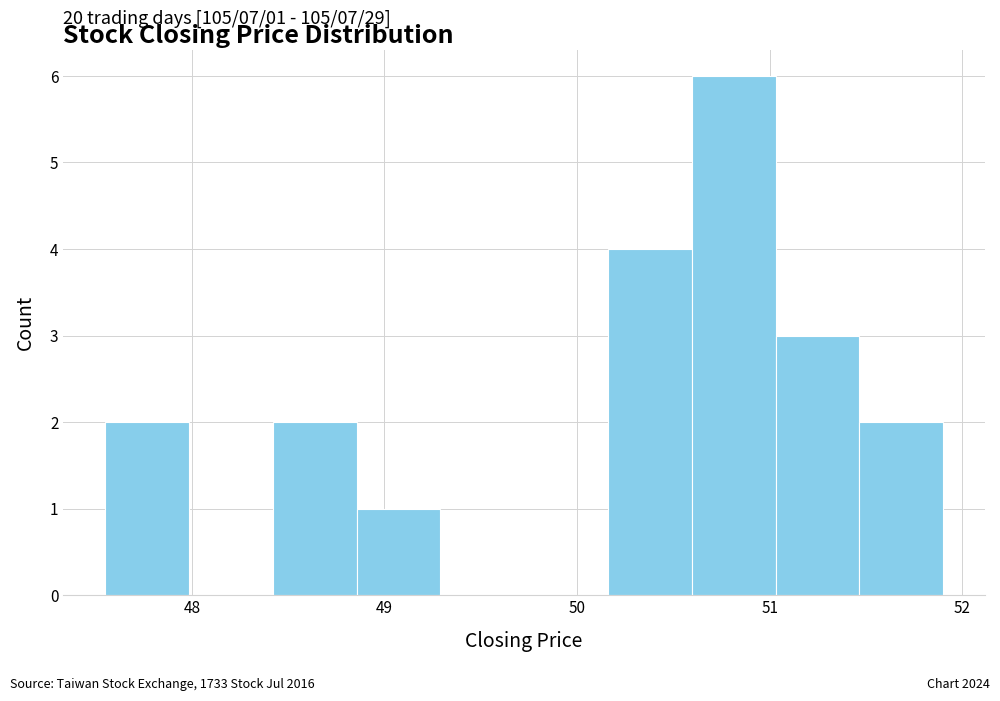

Which range on the x-axis has the tallest bar?

50.6 to 51.0